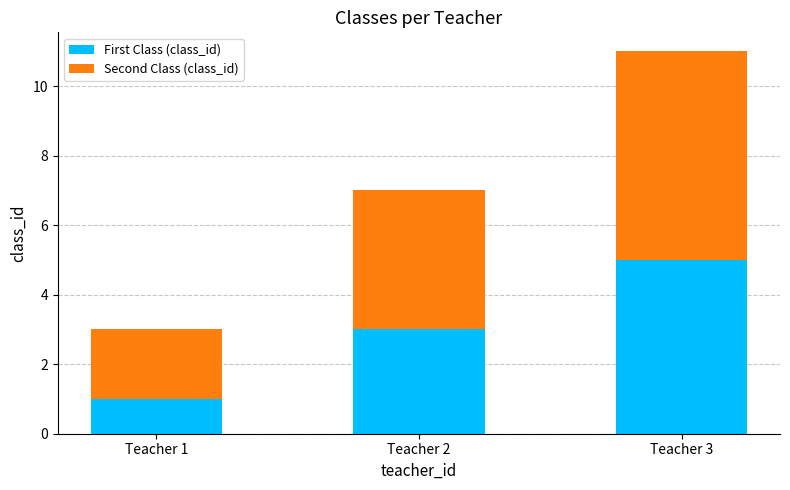

True or false: First Class (class_id) has a value of 1 at Teacher 1.

True